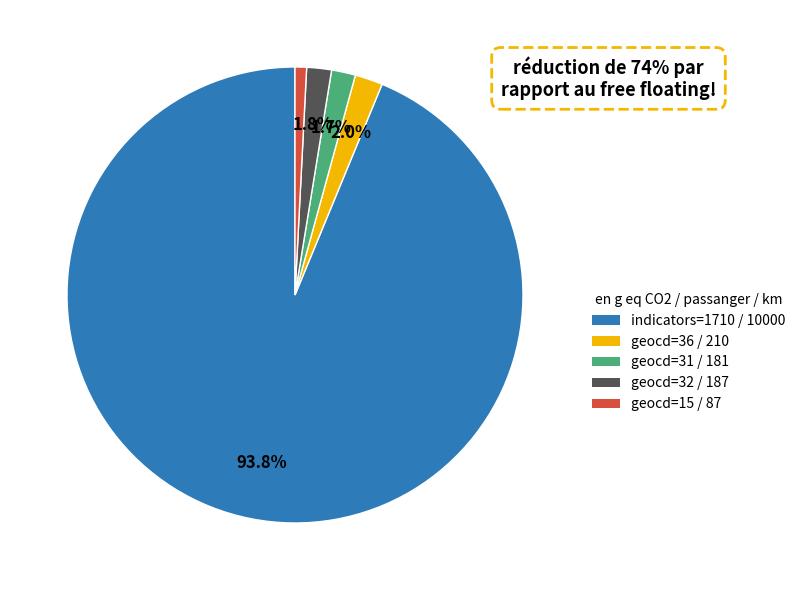

Is there a majority slice in this chart?

Yes